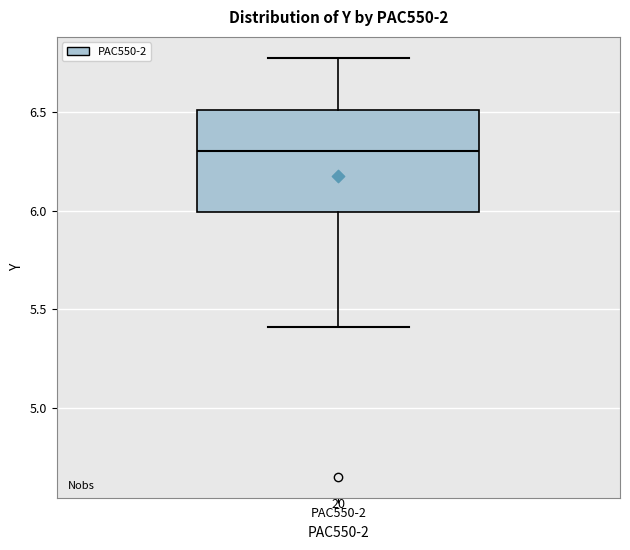

Where does the upper whisker of the box for PAC550-2 end on the y-axis? The values are not printed on the chart, so give them approximately, as read against the axis.

6.75